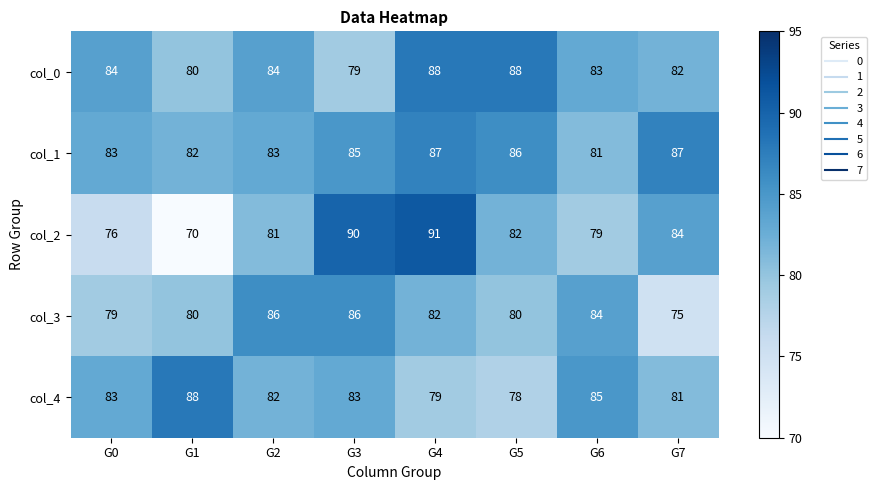

Which series has the largest total across all categories?

col_1